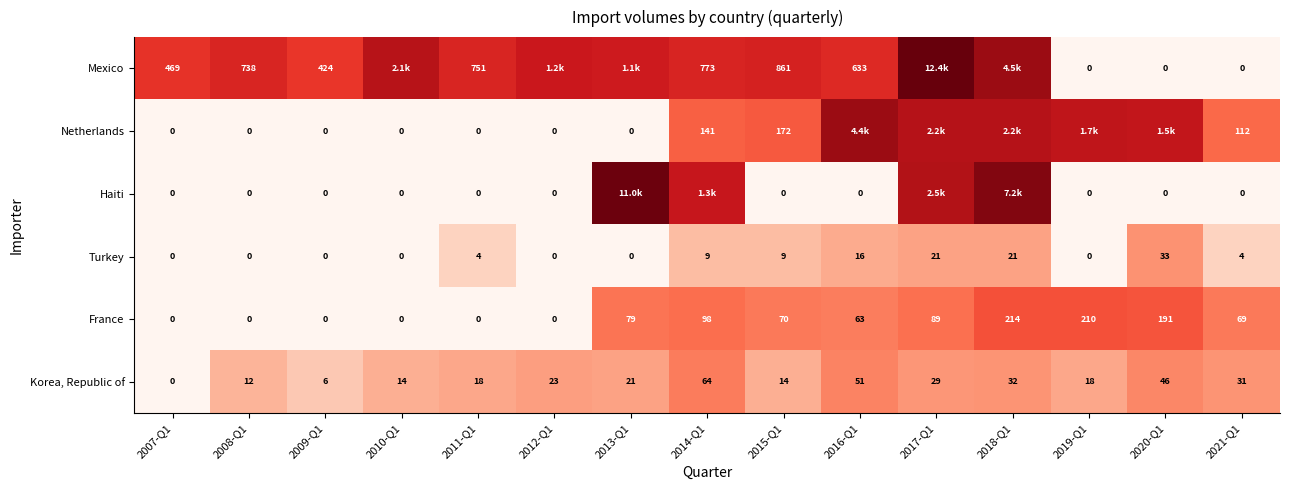

Is the value of France at 2017-Q1 greater than the value of Netherlands at 2015-Q1?

No